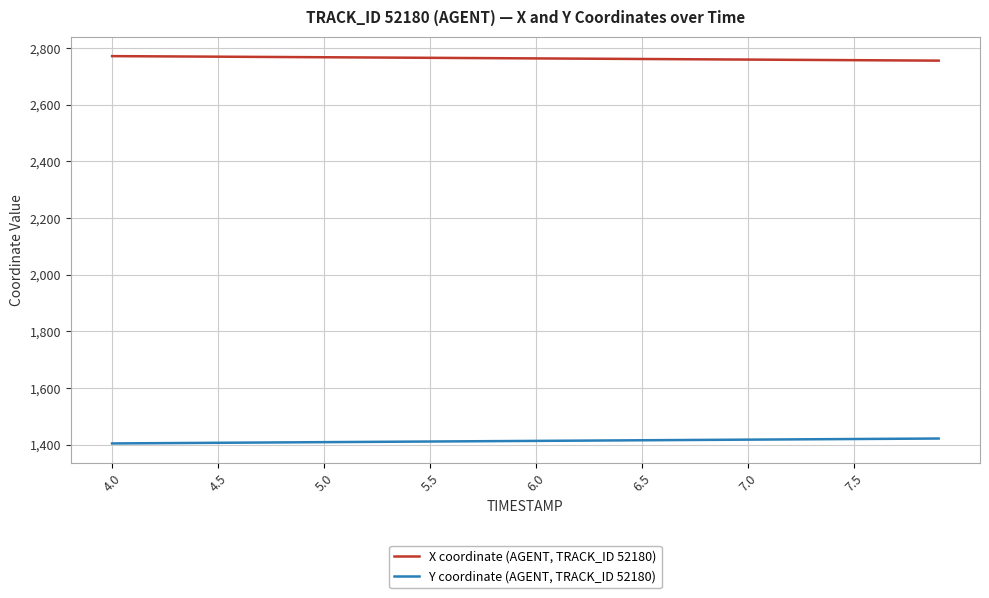

Rank the series by their maximum value, from highest to lowest.

X coordinate (AGENT, TRACK_ID 52180), Y coordinate (AGENT, TRACK_ID 52180)